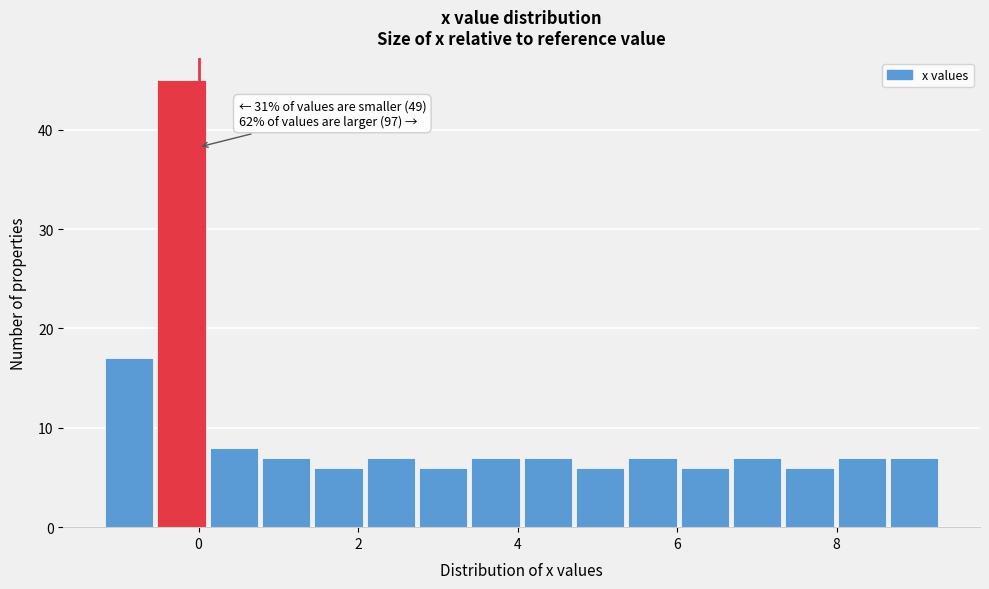

Read against the x-axis, roughly where is the centre of the tallest bar?

-0.2